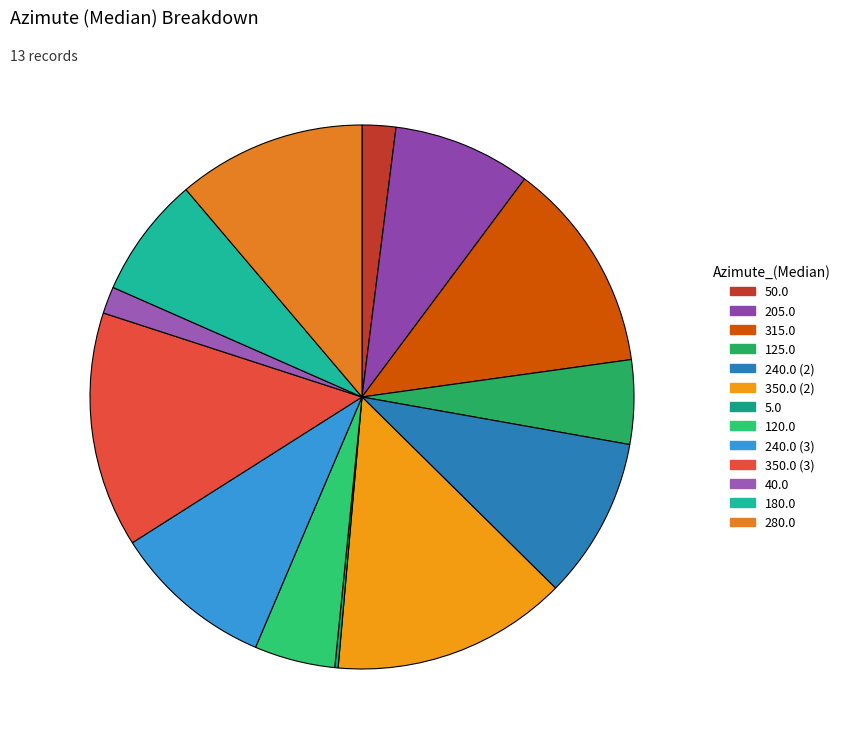

Combined, do 280.0 and 180.0 account for over 50%?

No